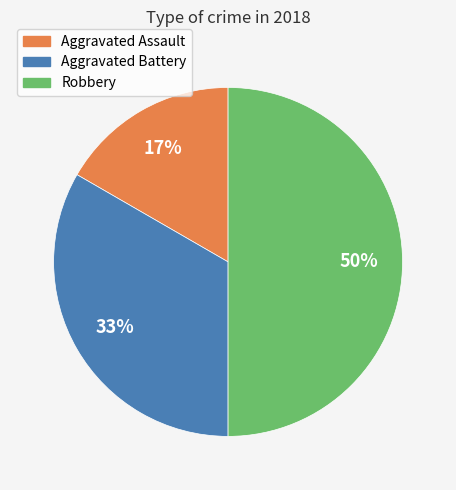

To the nearest percent, what is the combined percentage of Aggravated Assault and Aggravated Battery?

50%